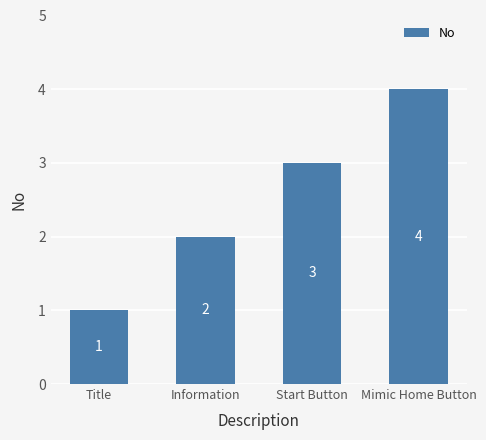

What is the difference between the maximum and minimum values?

3